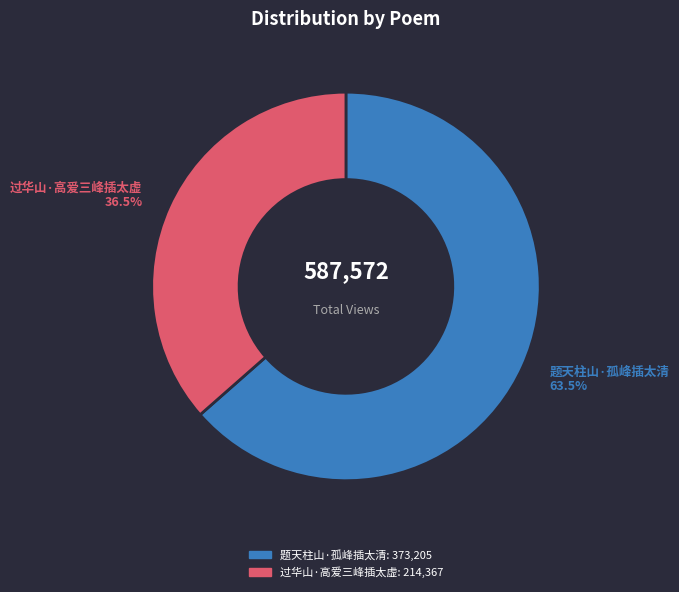

What is the majority slice?

题天柱山·孤峰插太清